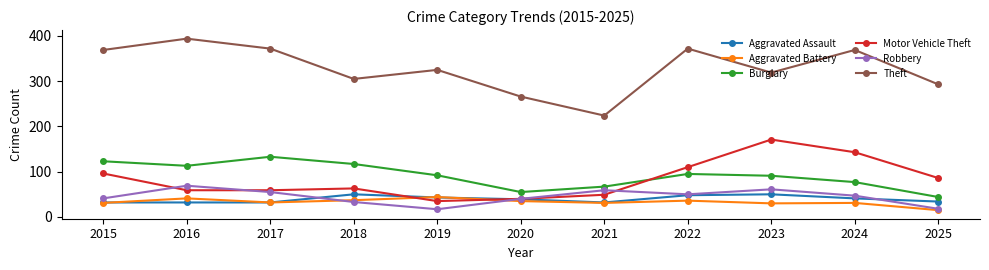

True or false: Theft has more than 2 interior local peaks.

True